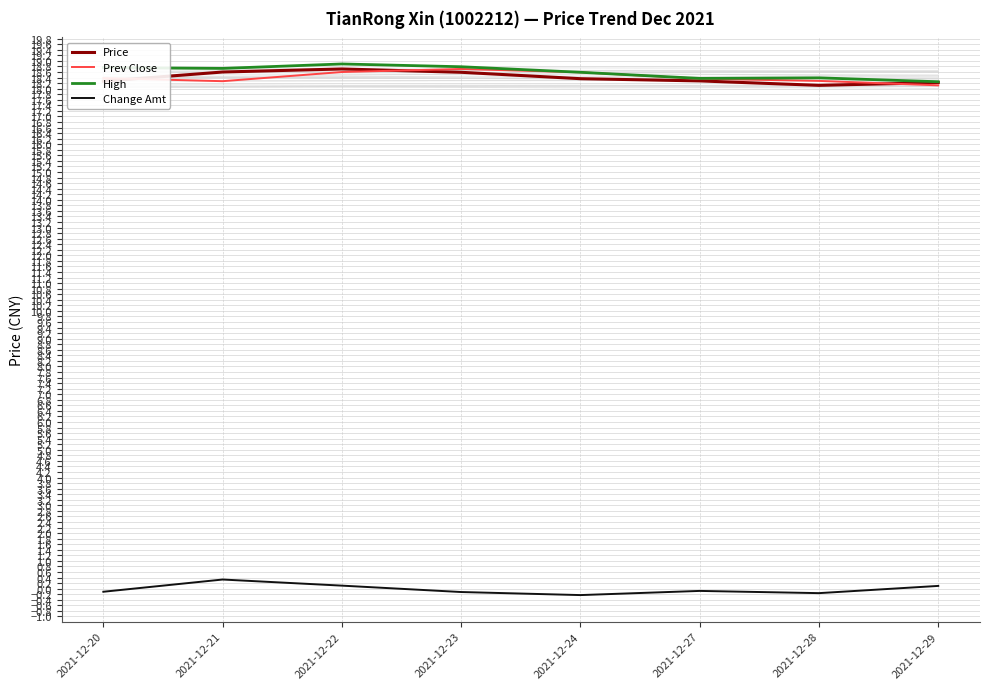

At which label does Prev Close reach its peak?

2021-12-23